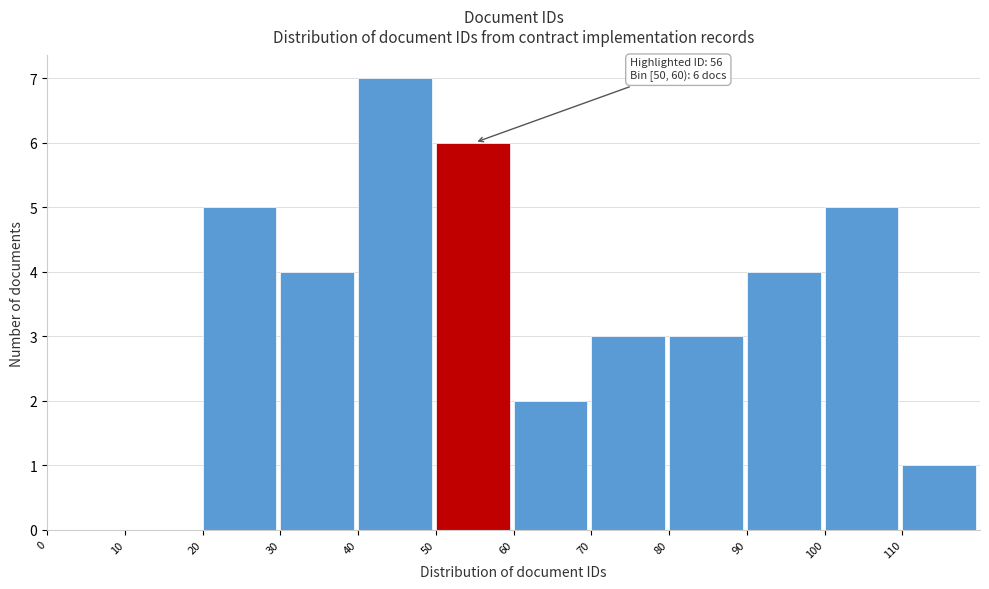

Over which range of the x-axis is the bar tallest?

40 to 50